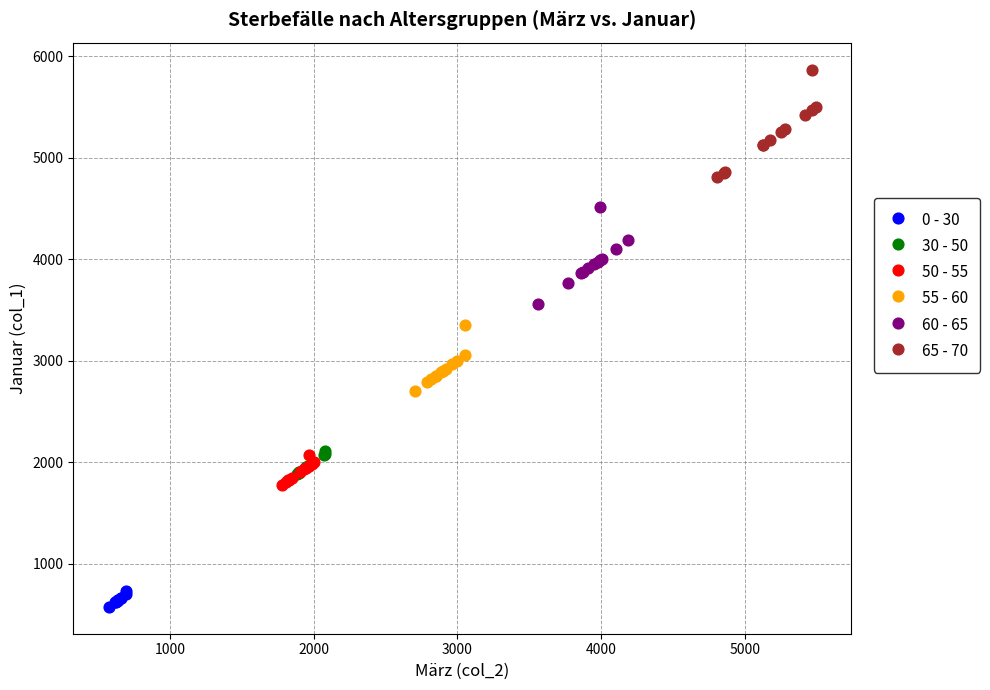

Which series reaches the maximum Y coordinate?

65 - 70